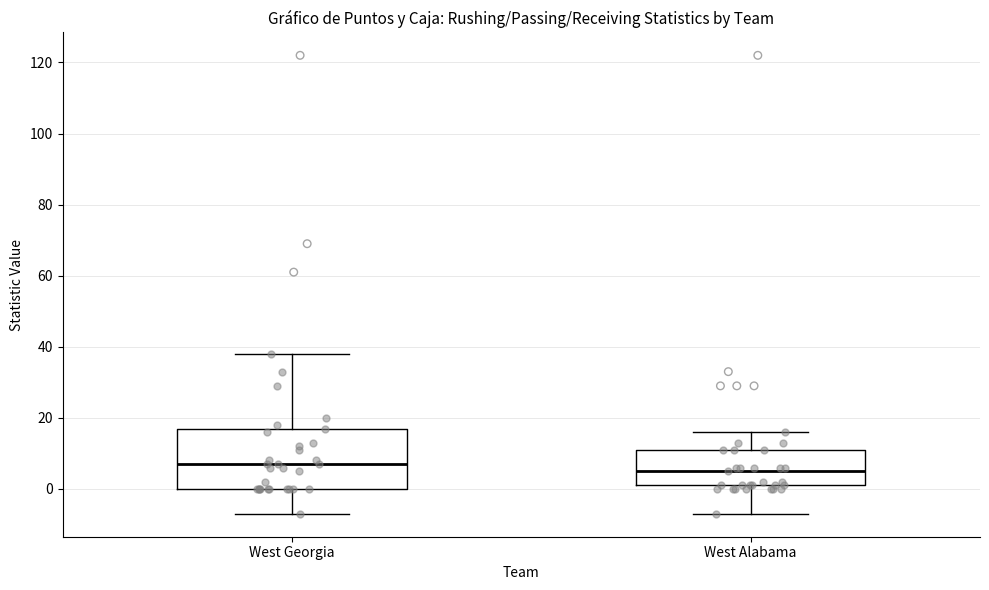

Which box's median line is the highest?

West Georgia